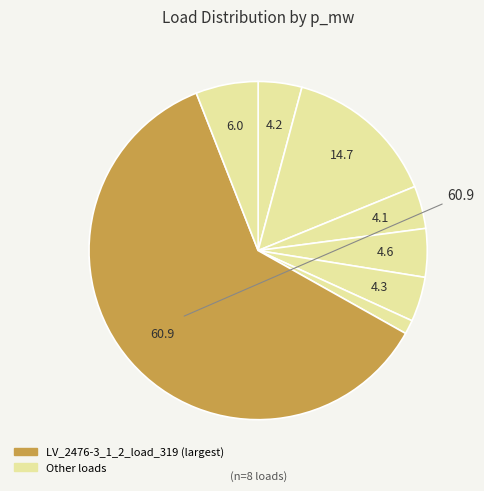

Count the number of slices in the pie.

8